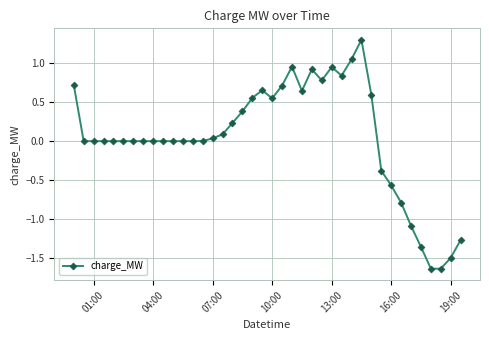

What is the difference between the maximum and minimum values?

2.9